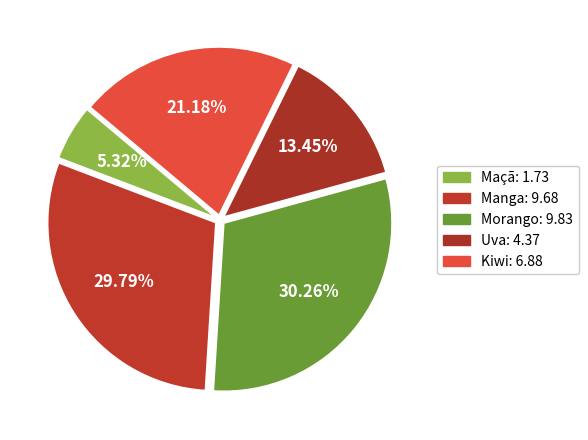

To the nearest percent, what percentage of the pie is Maçã?

5%